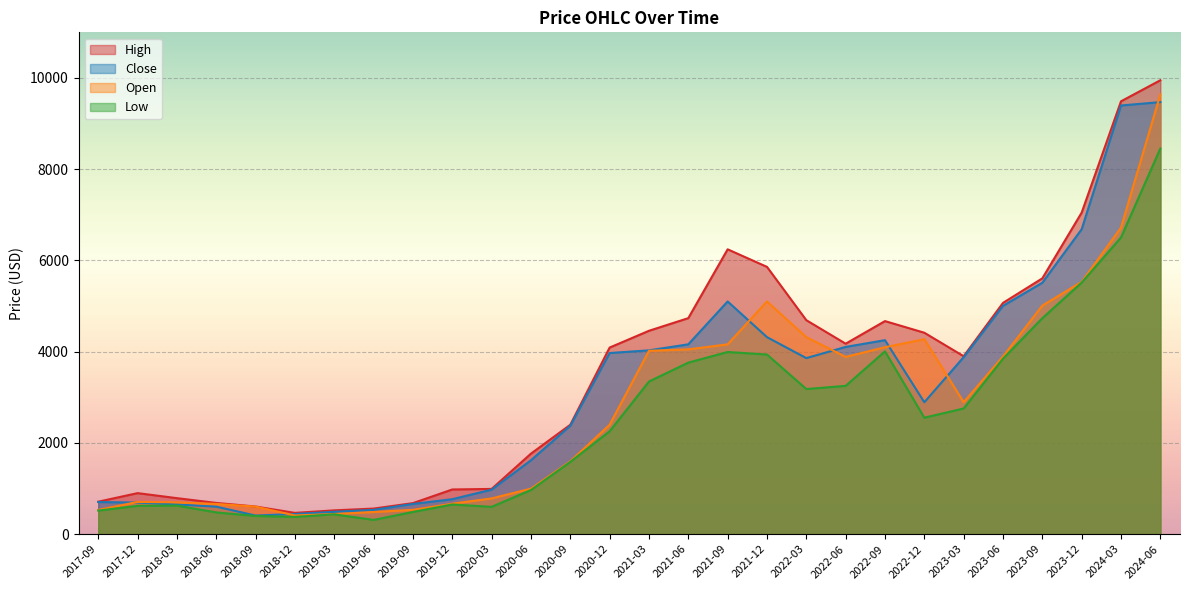

What is the total value across all series at 2019-09?

2359.1